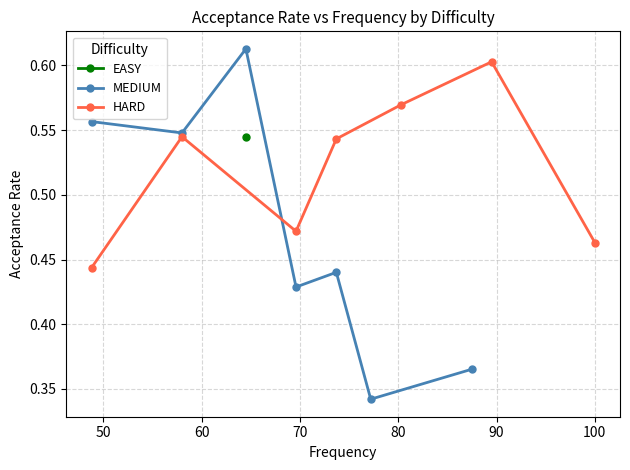

What is the lowest value of the HARD series?

0.4